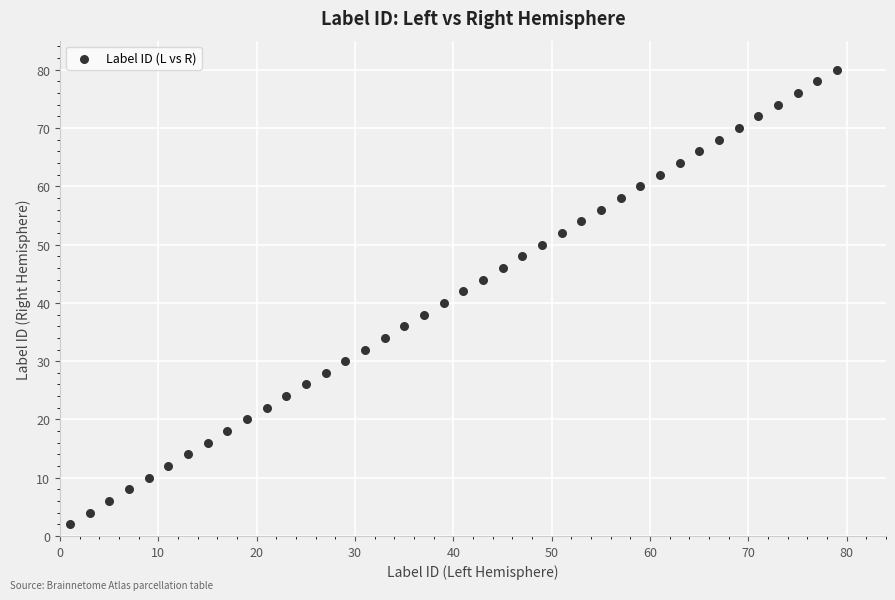

What is the range of X values (max minus min)?

78